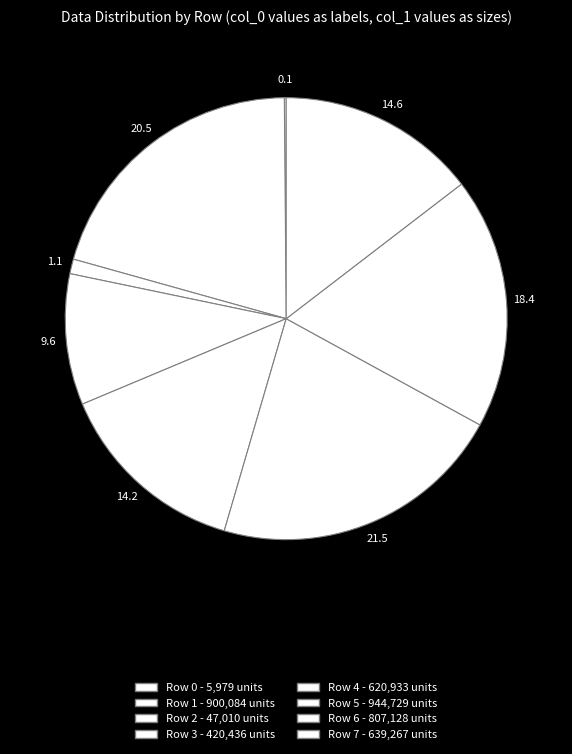

To the nearest percent, what is the combined percentage of Row 5 and Row 0?

22%